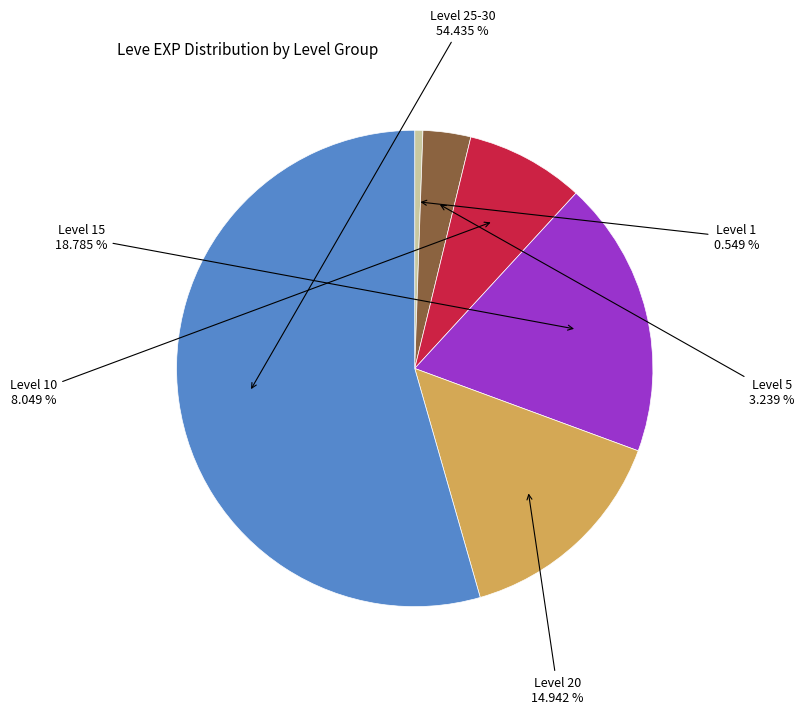

Is there any slice that represents more than half of the pie?

Yes